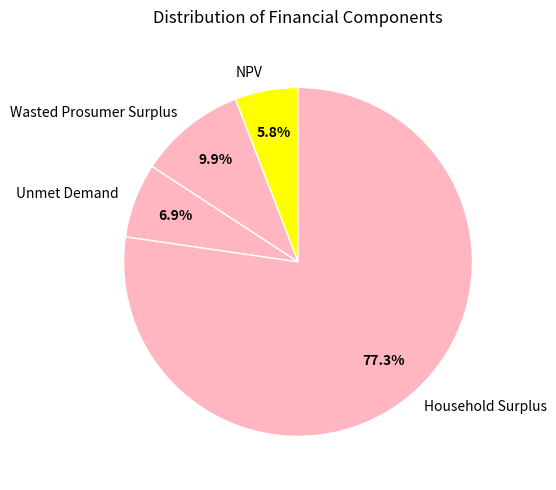

Does Household Surplus account for over 50% of the chart?

Yes